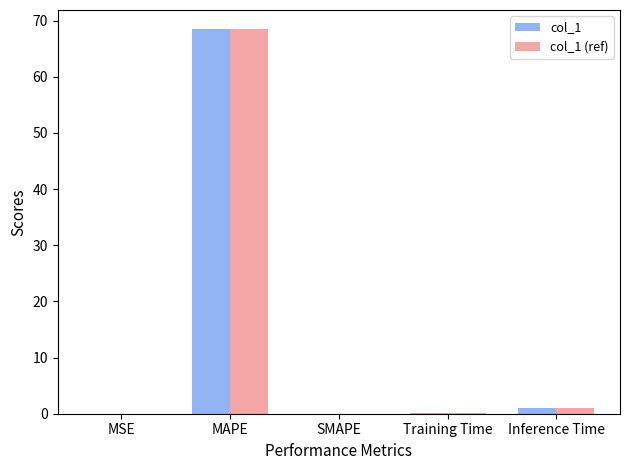

The value of col_1 at MAPE is 108.5. True or false?

False